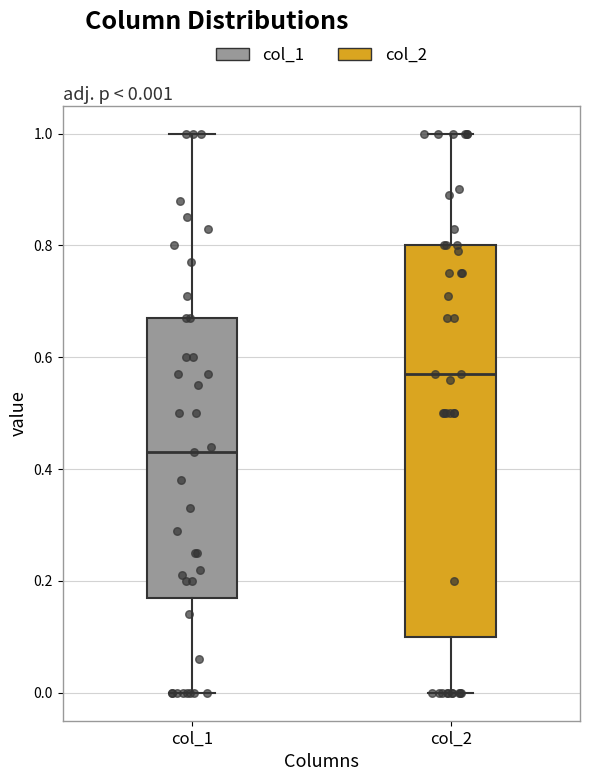

Which box has the highest median line?

col_2